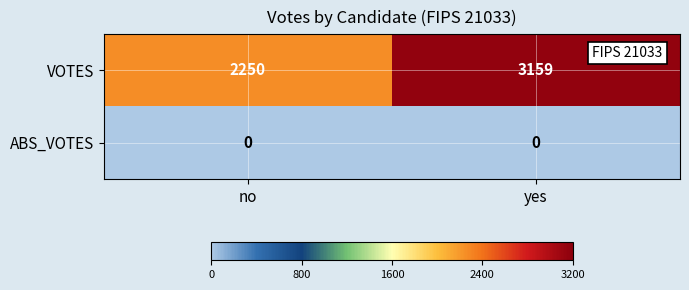

What is the greatest value displayed?

3159